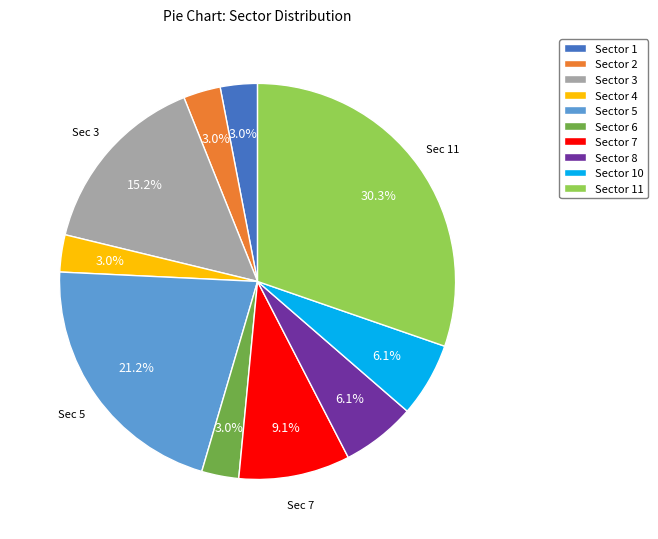

Does Sector 5 represent more than half of the total?

No